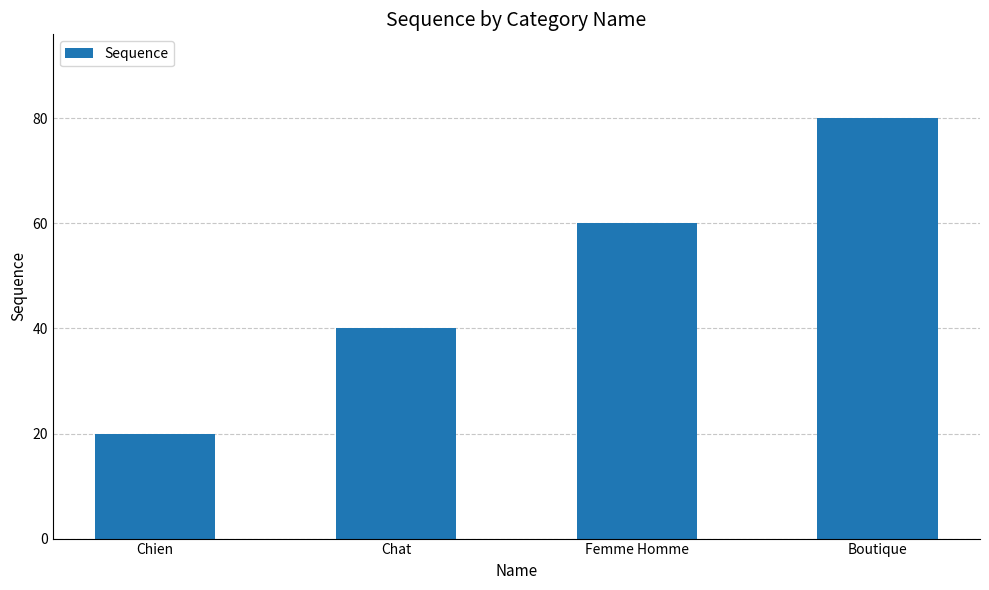

What is the sum of all values?

200